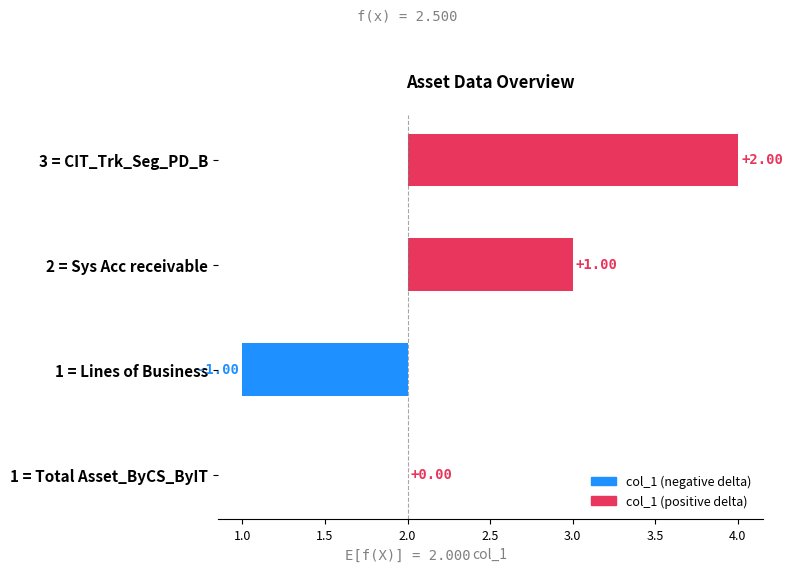

Reading left to right, extract all data points from this chart.

0	-1	1	2